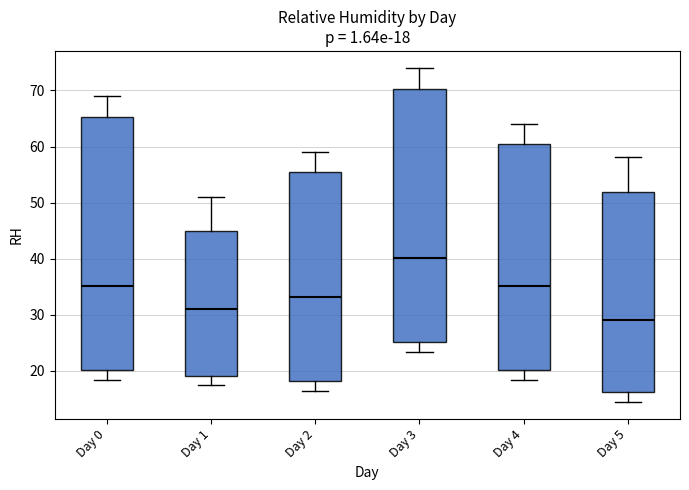

Which box's median line is the lowest?

Day 5